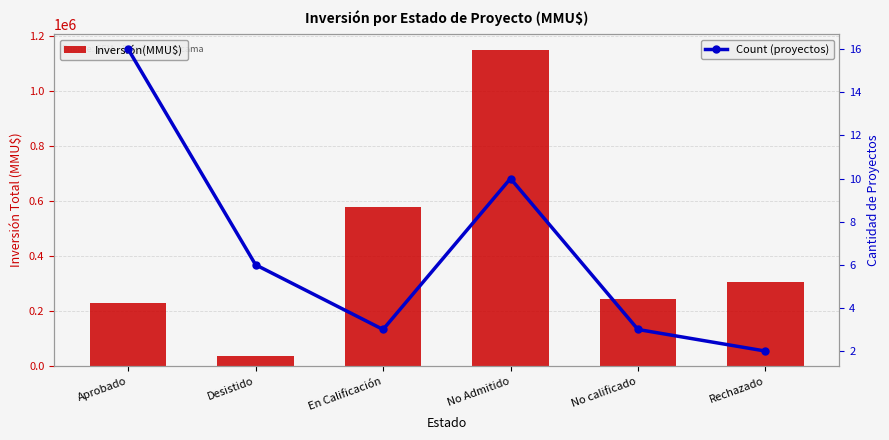

What is the value of the Count bar at the 2nd from the left?

6